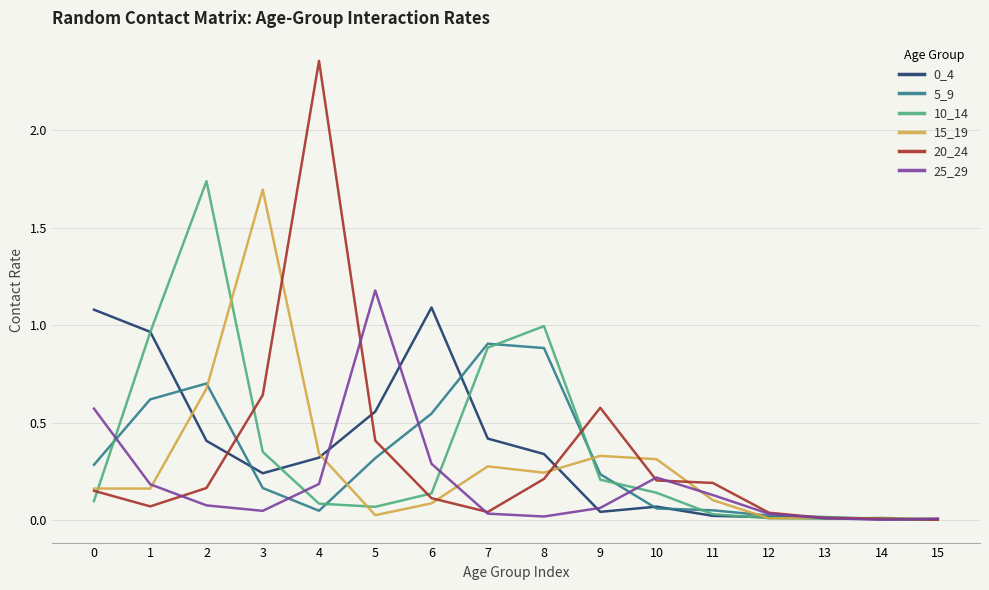

Does the chart display data point markers on the line(s)?

No